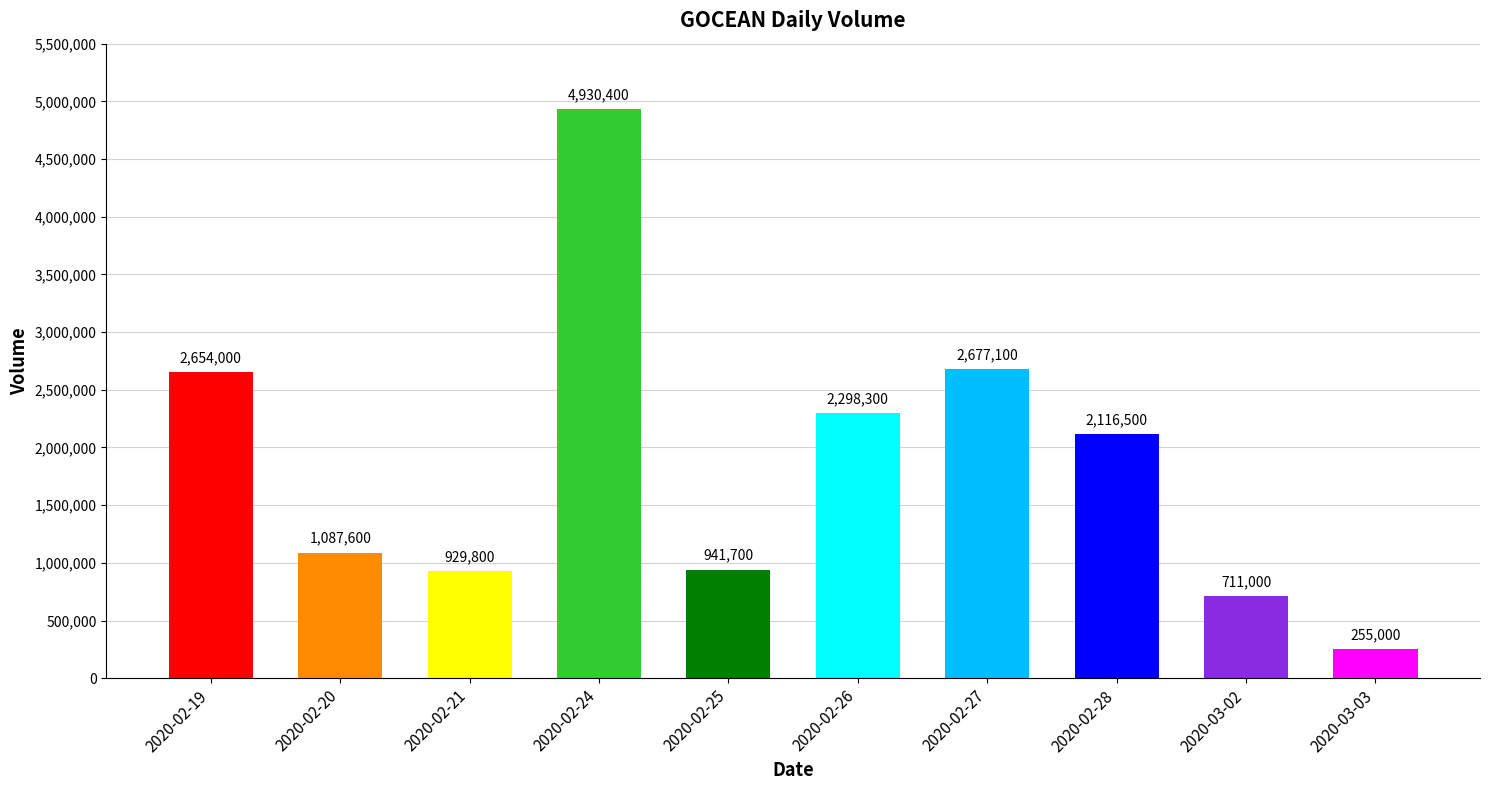

List the labels in order of value, largest first.

2020-02-24, 2020-02-27, 2020-02-19, 2020-02-26, 2020-02-28, 2020-02-20, 2020-02-25, 2020-02-21, 2020-03-02, 2020-03-03